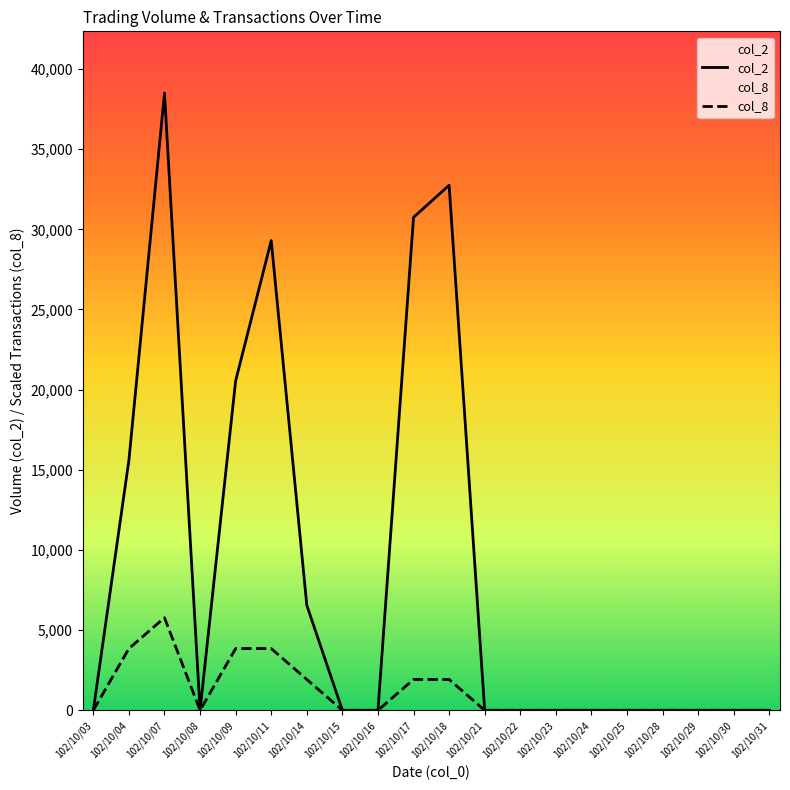

At 102/10/09, list the series in order from smallest to largest.

col_8, col_2